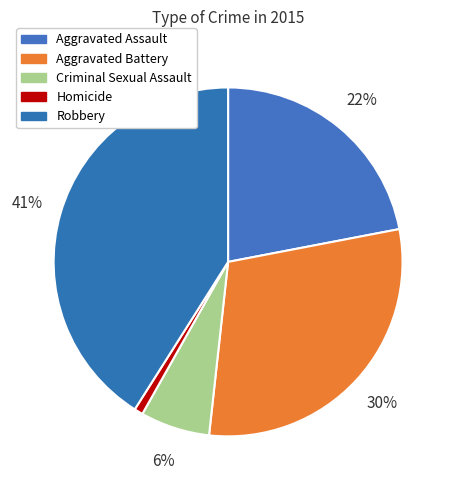

How many segments does this pie chart have?

5